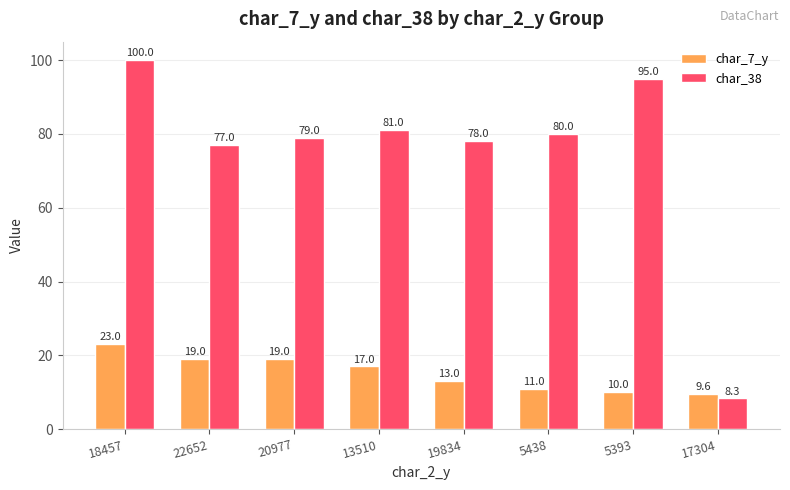

What are all the series names shown in the legend?

char_7_y, char_38